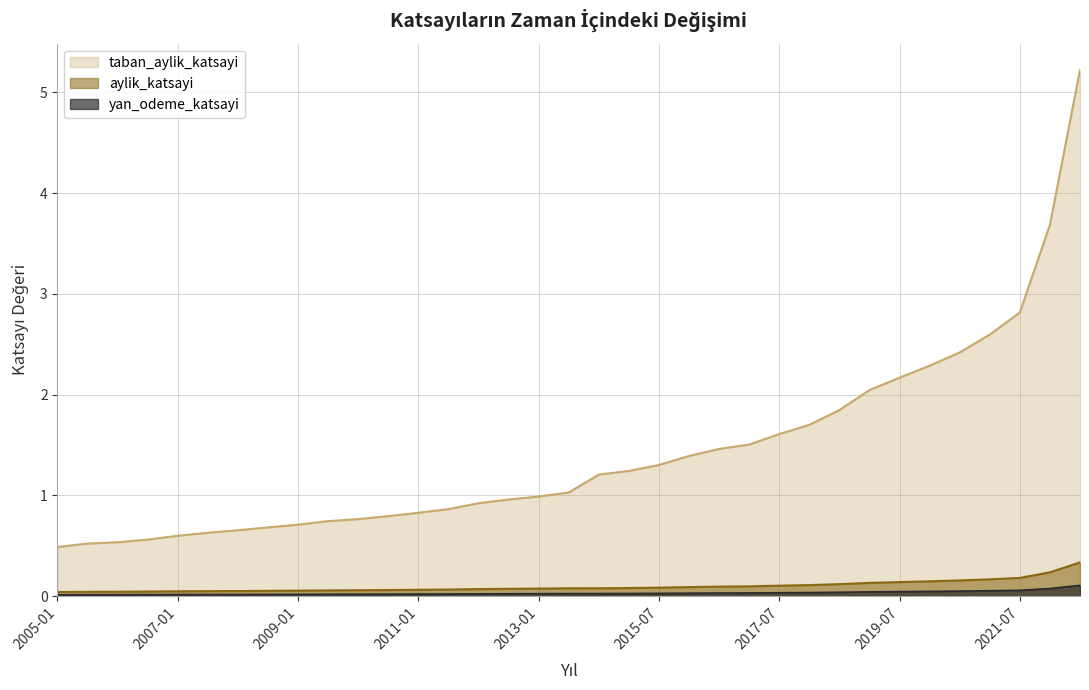

Which category has the highest value in the yan_odeme_katsayi series?

2022-07